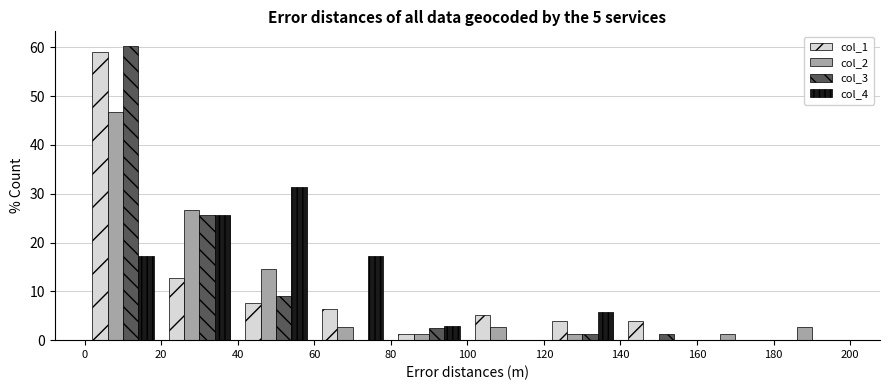

Reading left to right, list every range on the x-axis with the height of the bar of each series over it. The values are not printed on the chart, so give them approximately, as read against the axis.

0 to 20: col_1=59	col_2=47	col_3=60	col_4=17
20 to 40: col_1=13	col_2=27	col_3=26	col_4=26
40 to 60: col_1=8	col_2=15	col_3=9	col_4=31
60 to 80: col_1=6	col_2=3	col_3=0	col_4=17
80 to 100: col_1=1	col_2=1	col_3=3	col_4=3
100 to 120: col_1=5	col_2=3	col_3=0	col_4=0
120 to 140: col_1=4	col_2=1	col_3=1	col_4=6
140 to 160: col_1=4	col_2=0	col_3=1	col_4=0
160 to 180: col_1=0	col_2=1	col_3=0	col_4=0
180 to 200: col_1=0	col_2=3	col_3=0	col_4=0